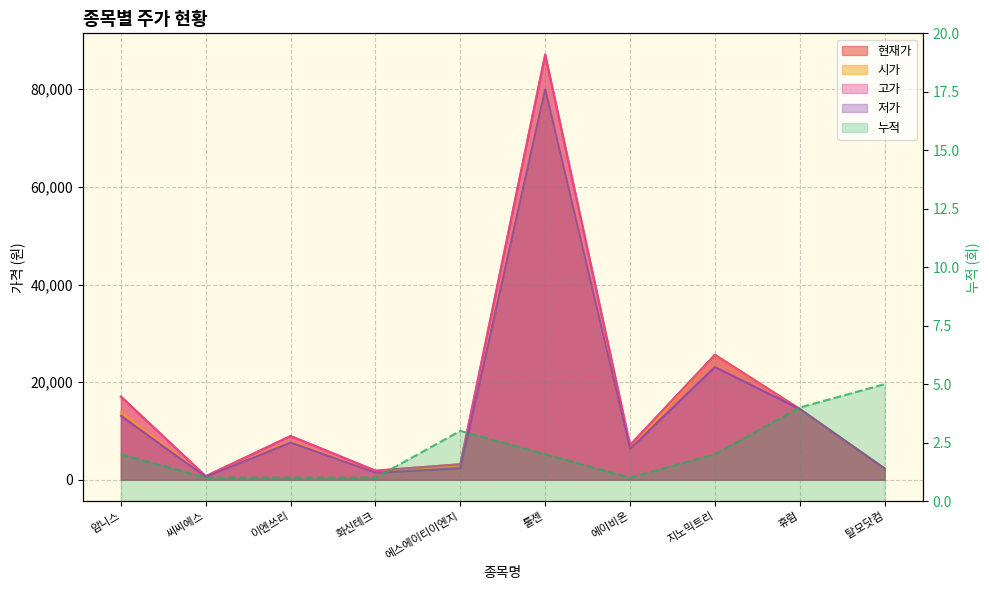

What is the label of the 1st point from the left?

암니스